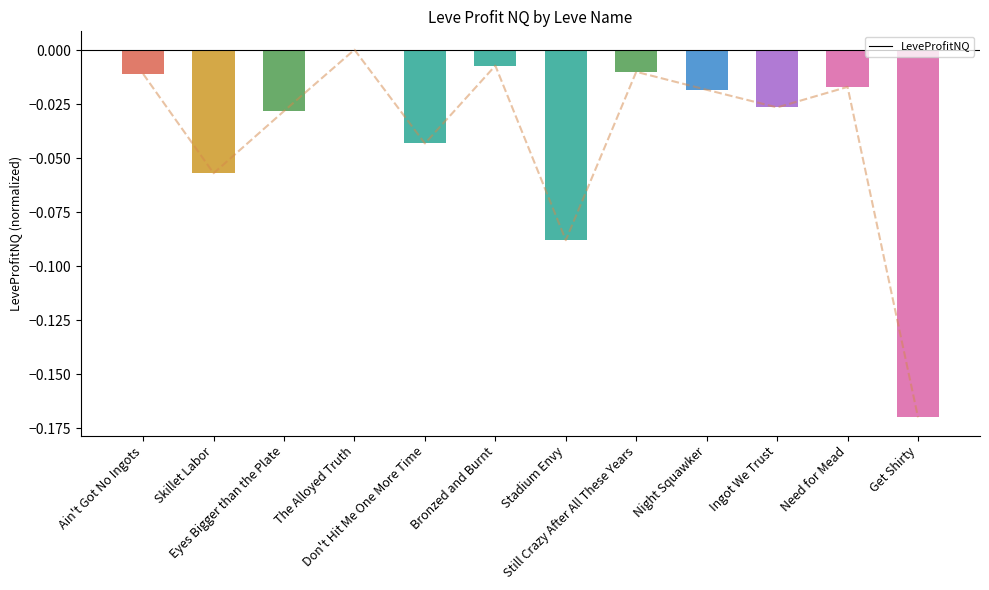

What is the label of the 6th bar from the left?

Bronzed and Burnt